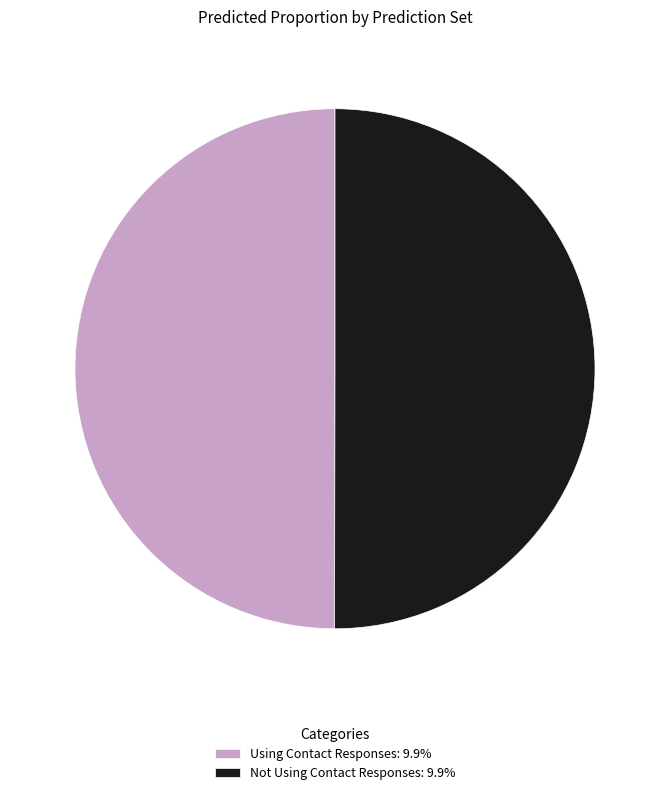

Do Not Using Contact Responses: 9.9% and Using Contact Responses: 9.9% together represent more than half of the pie?

Yes